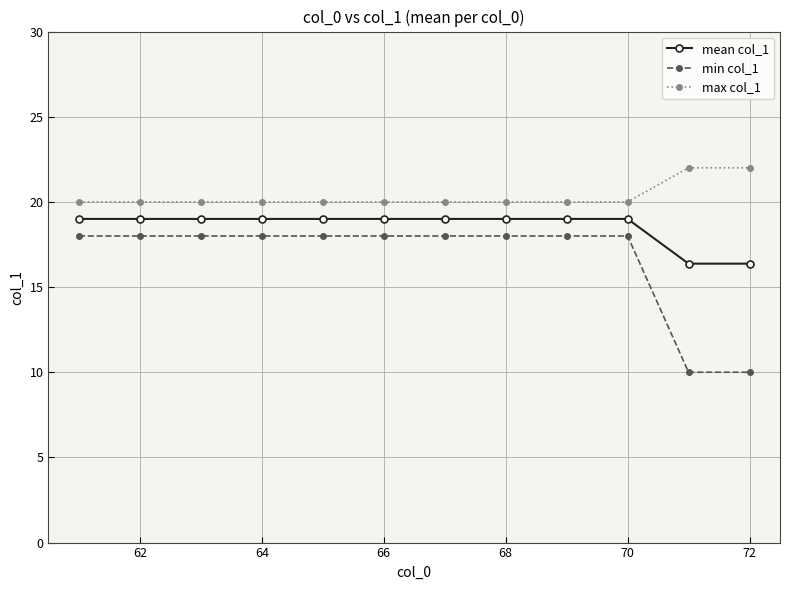

Rank the series by their average value, from highest to lowest.

max col_1, mean col_1, min col_1